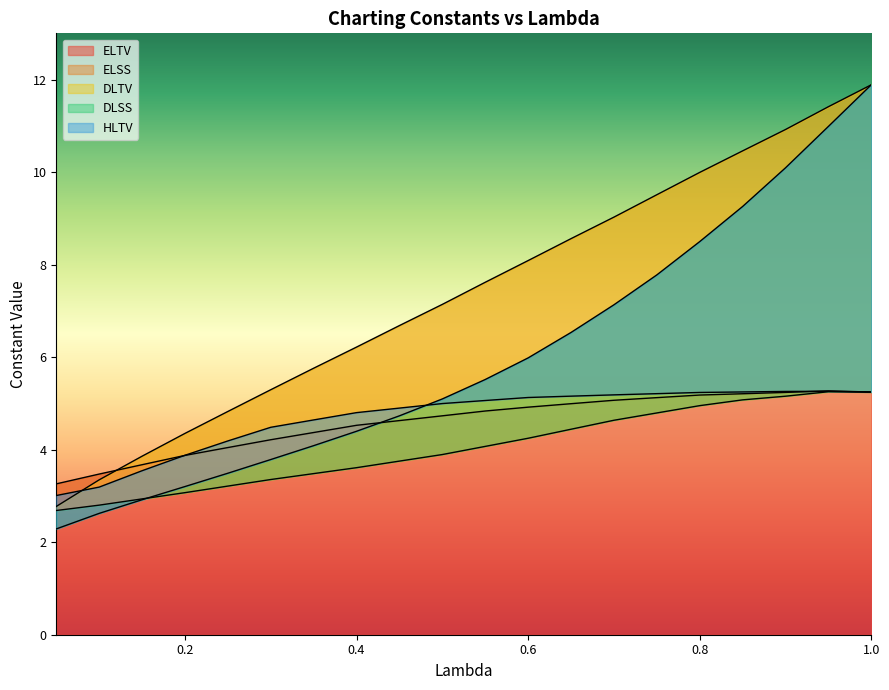

How many values in the DLSS series are below 5?

9